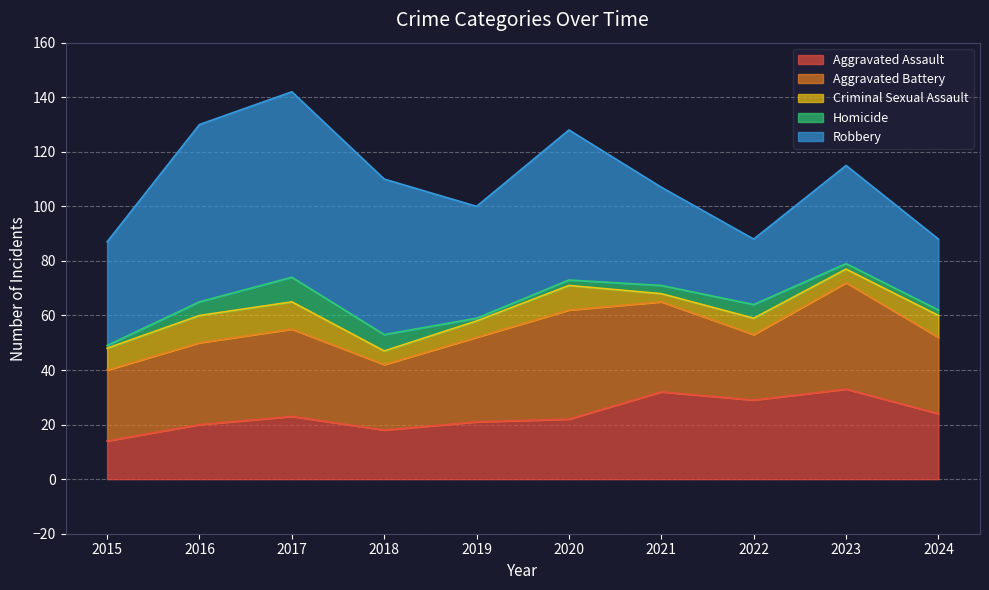

What is the sum of the Homicide values at 2017 and 2018?

15